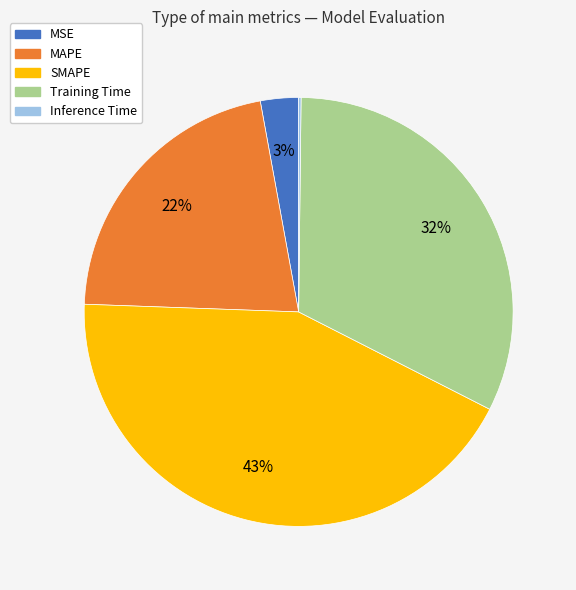

To the nearest percent, what is the difference between the Training Time and SMAPE slice percentages?

11%